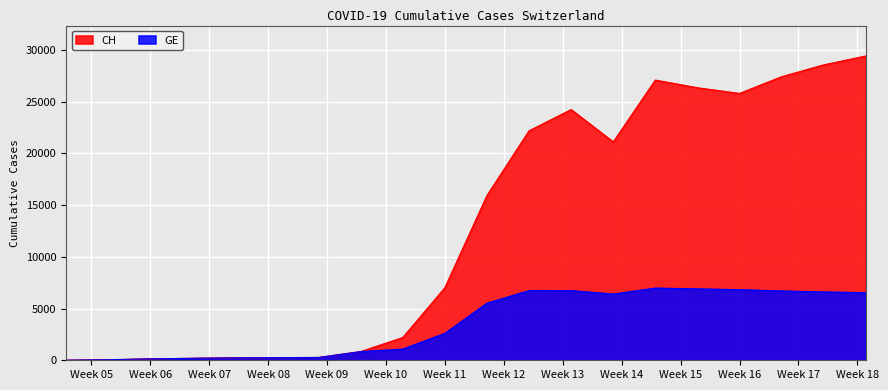

Reading left to right, what are all the values shown in this chart?

CH: 4	54	136	192	234	255	273	840	2200	7014	15922	22176	24228	21100	27078	26336	25788	27404	28548	29407
GE: 4	54	136	192	234	255	273	840	1083	2604	5518	6736	6730	6402	6976	6900	6823	6701	6607	6533